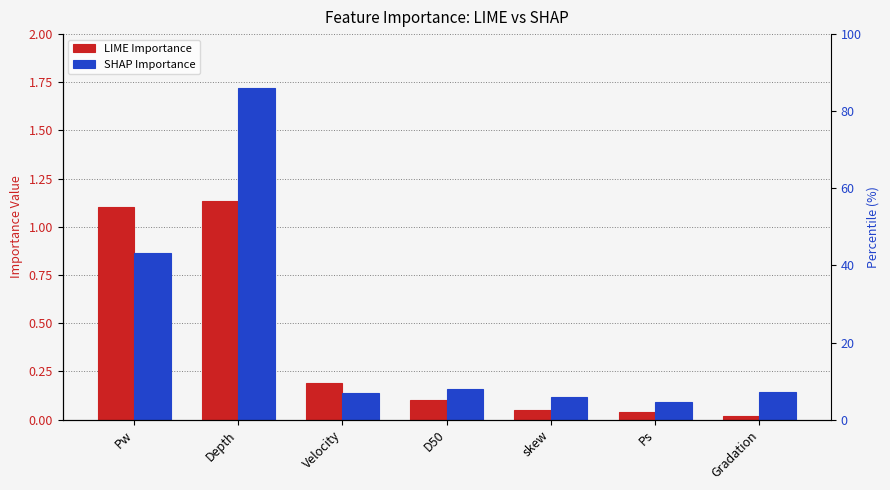

What is the label of the 7th bar from the left?

Gradation